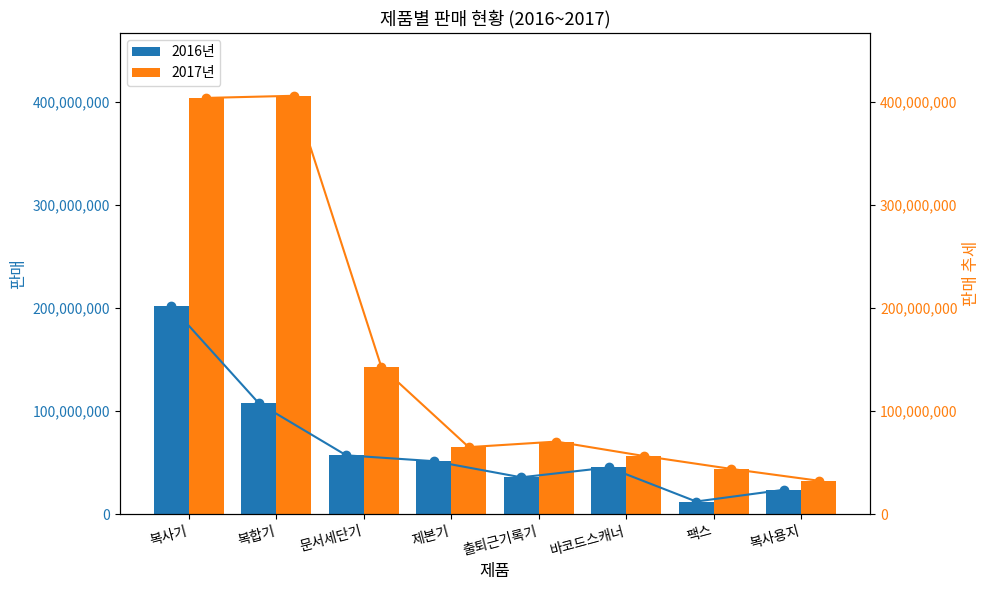

Which series has the largest total across all categories?

2017년